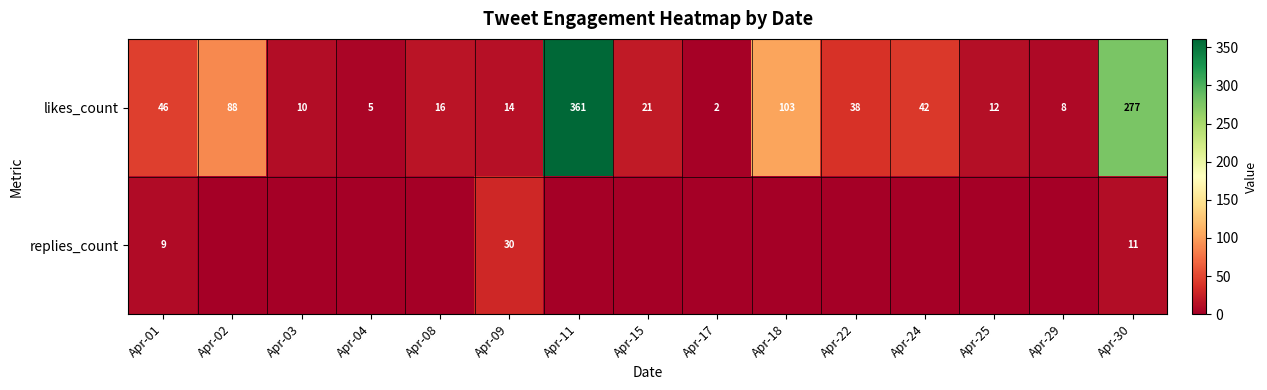

Is it true that likes_count equals 361 at Apr-11?

True